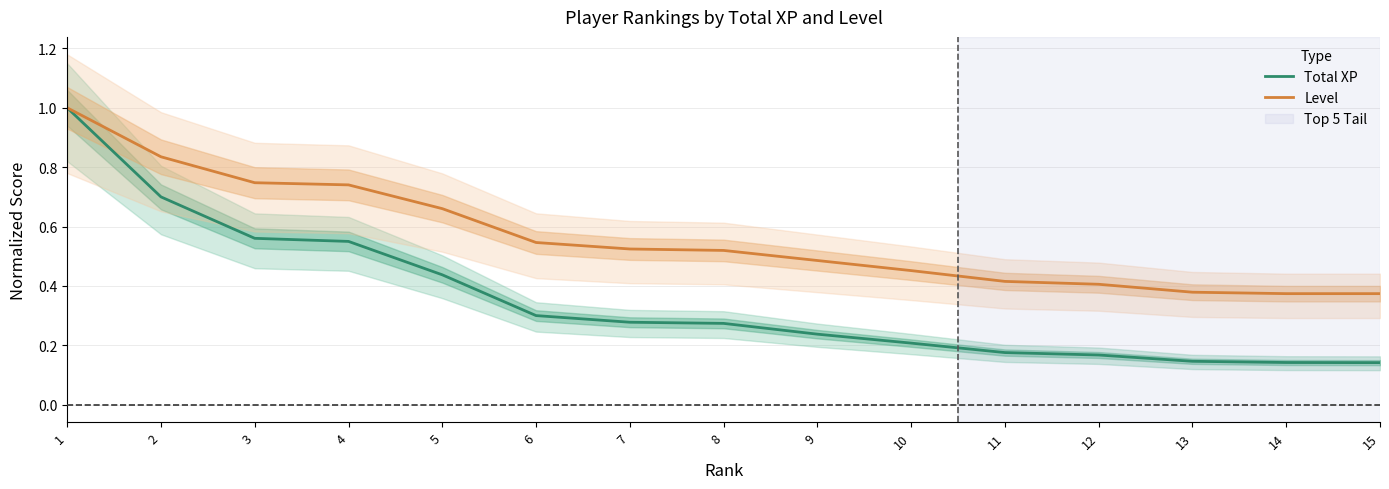

At 5, list the series in order from largest to smallest.

Level, Total XP